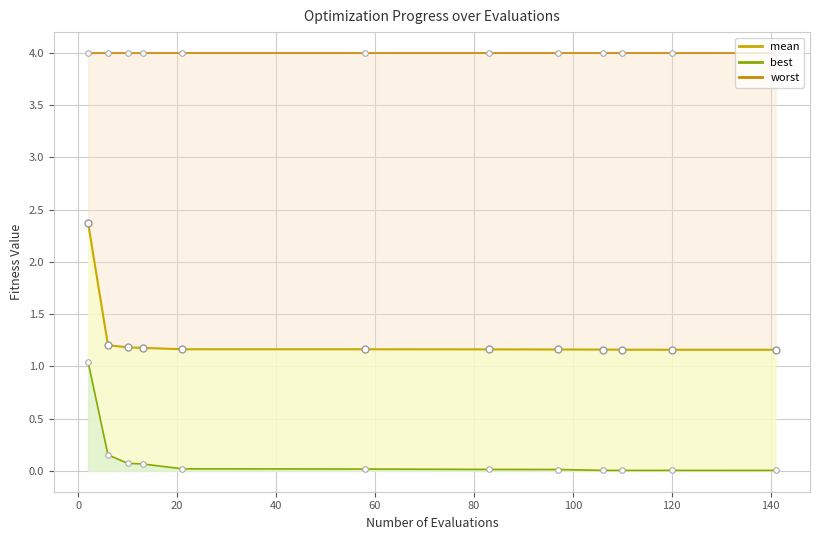

Is it true that mean equals 0.7 at 58?

False